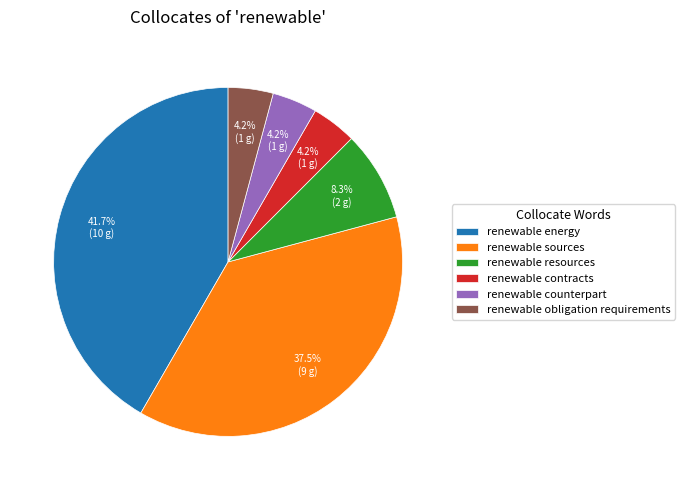

How many segments does this pie chart have?

6